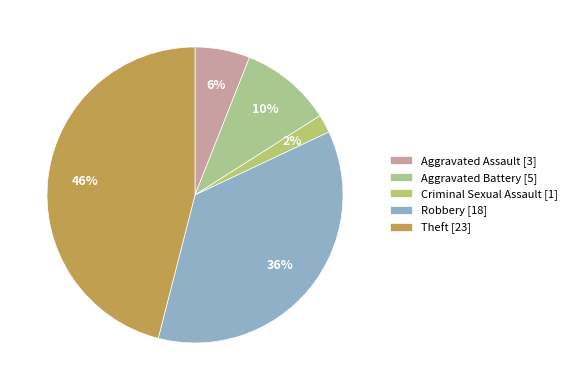

The Aggravated Battery slice represents 1% of the pie. True or false?

False